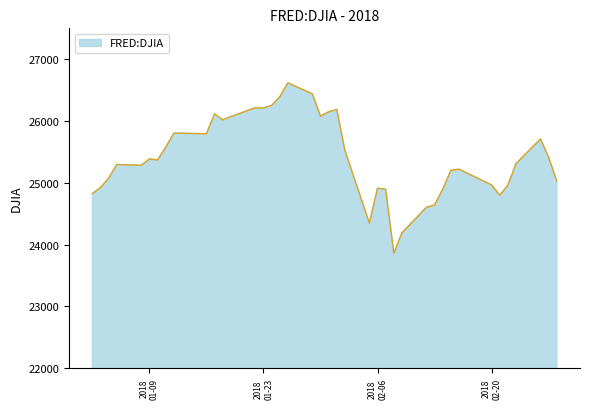

What is the maximum value shown in the chart?

26616.7